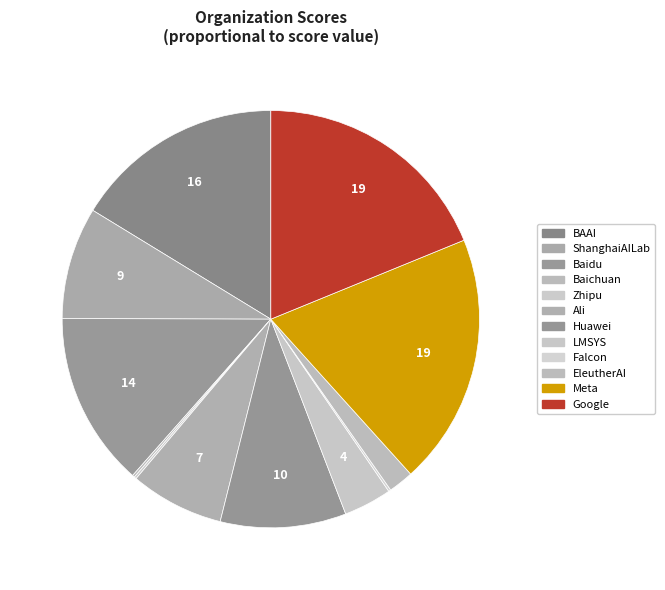

Rank the categories by value from highest to lowest.

Meta, Google, BAAI, Baidu, Huawei, ShanghaiAILab, Ali, LMSYS, EleutherAI, Baichuan, Zhipu, Falcon